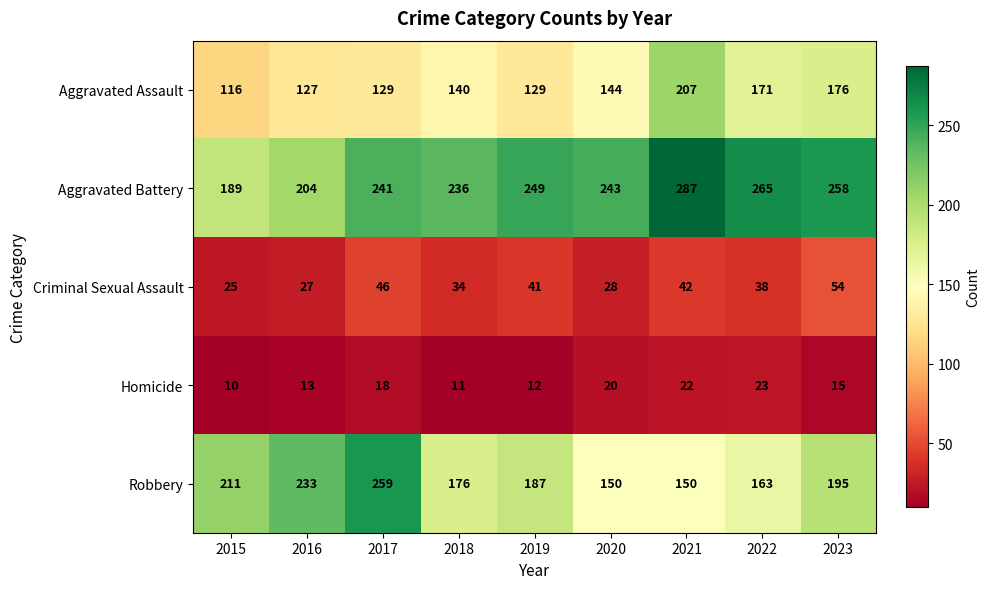

Is it true that Aggravated Battery equals 265 at 2022?

True